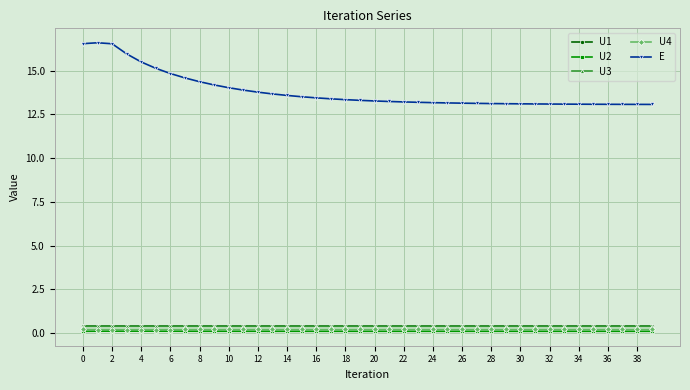

Which series has the largest range (max minus min)?

E